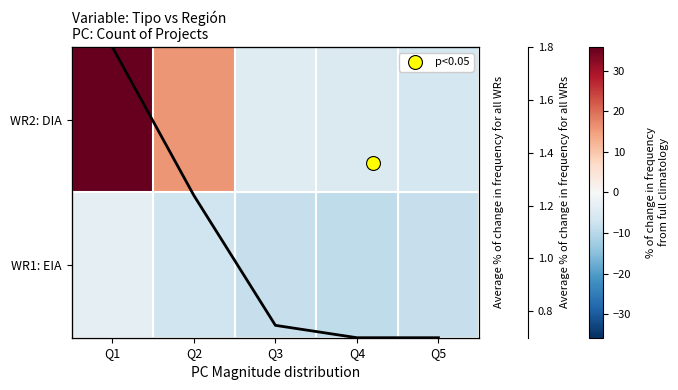

What is the difference between the highest and lowest values at Q2?

23.0